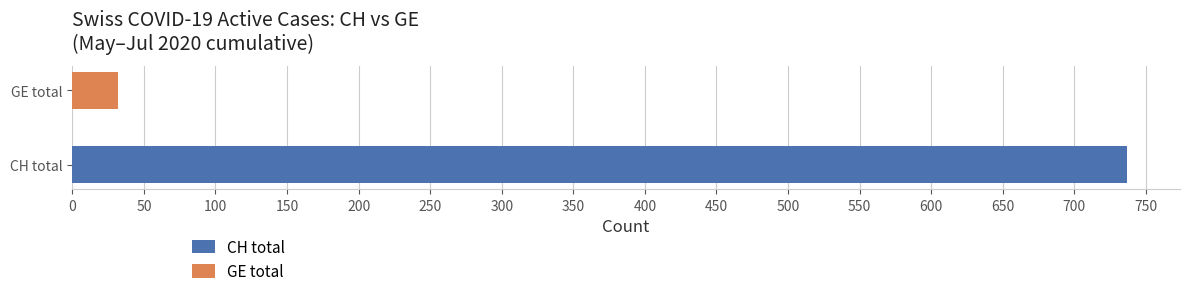

Is the value of CH at 12 greater than the value of GE at 19?

Yes